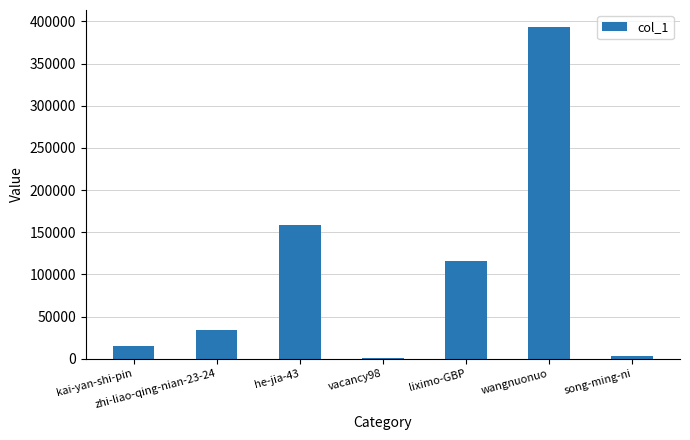

What is the greatest value displayed?

393910